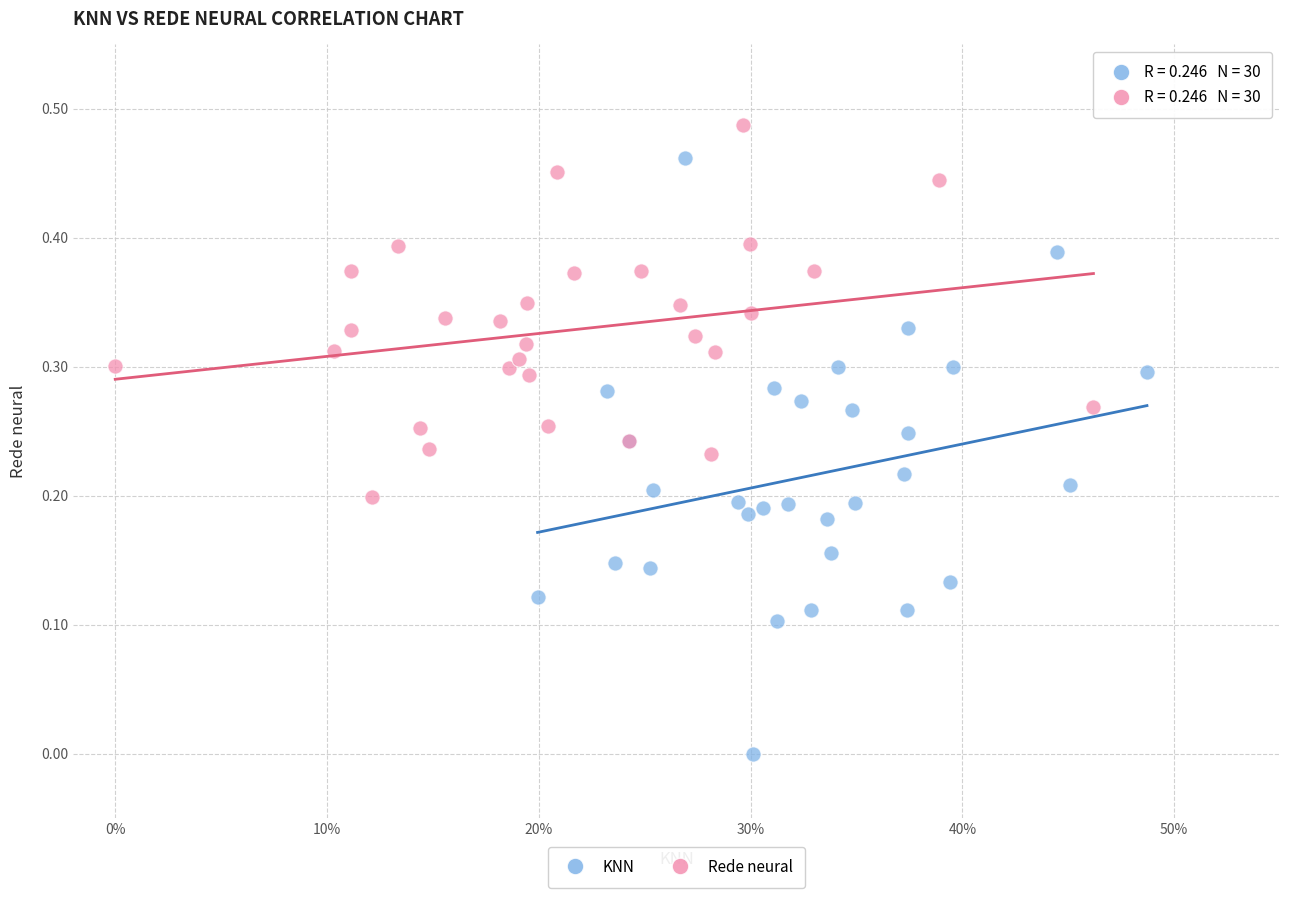

Which series has the largest Y range (max minus min)?

KNN